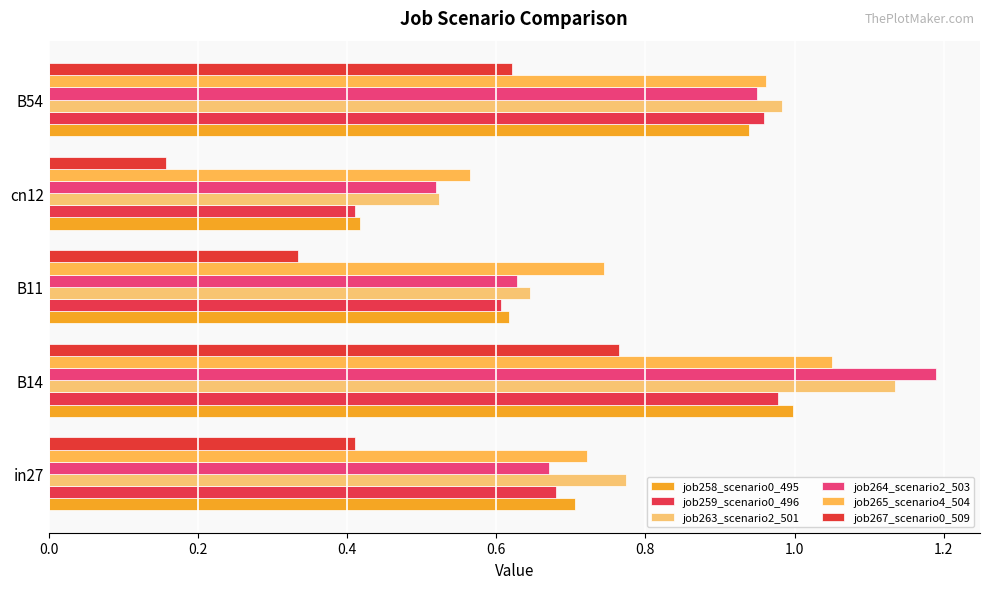

Which label corresponds to the largest value in the chart?

B14